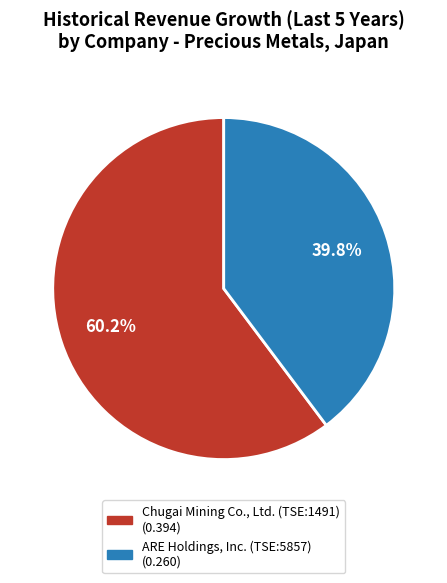

How many slices are in this pie chart?

2